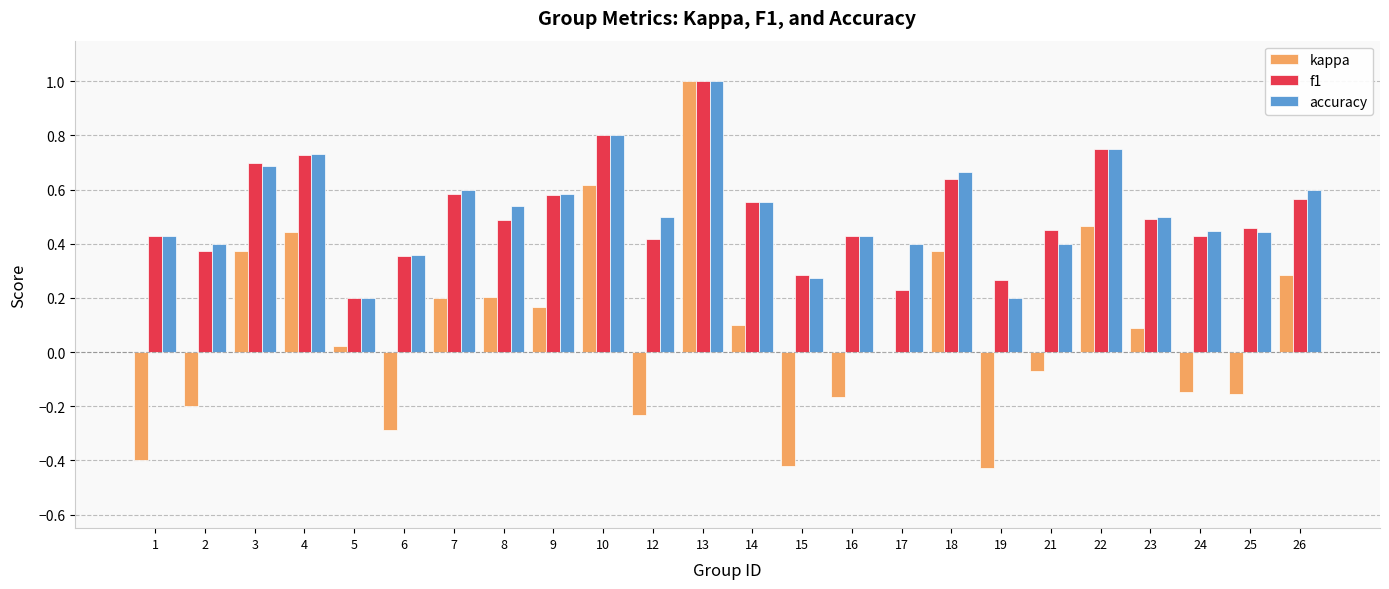

Which series changed the most between 3 and 21?

kappa